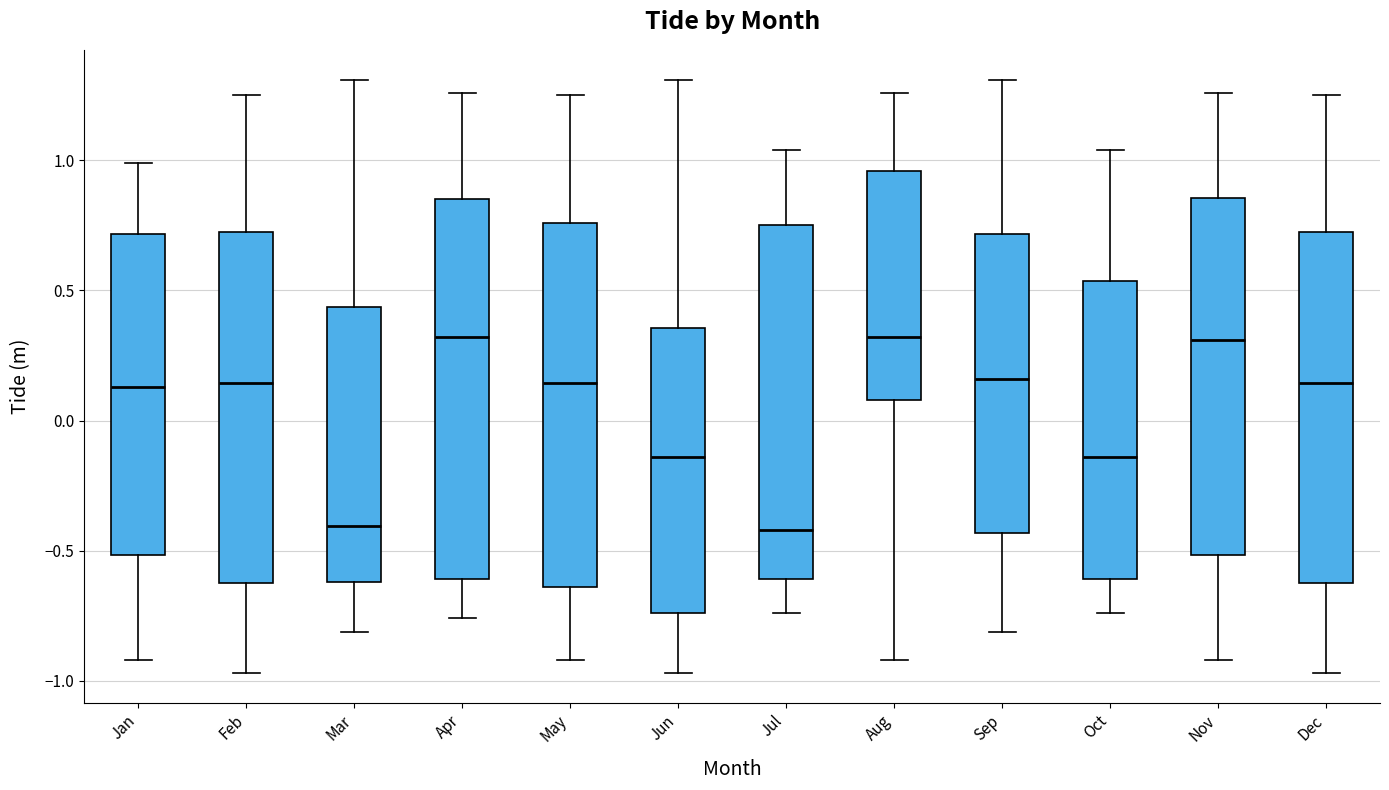

Reading left to right, read every box against the y-axis: the position of its median line, the range the box covers, and the ends of its whiskers. The values are not printed on the chart, so give them approximately, as read against the axis.

Jan: median 0.15, box -0.50 to 0.70, whiskers -0.90 to 1.00
Feb: median 0.15, box -0.60 to 0.75, whiskers -0.95 to 1.25
Mar: median -0.40, box -0.60 to 0.45, whiskers -0.80 to 1.30
Apr: median 0.30, box -0.60 to 0.85, whiskers -0.75 to 1.25
May: median 0.15, box -0.65 to 0.75, whiskers -0.90 to 1.25
Jun: median -0.15, box -0.75 to 0.35, whiskers -0.95 to 1.30
Jul: median -0.40, box -0.60 to 0.75, whiskers -0.75 to 1.05
Aug: median 0.30, box 0.10 to 0.95, whiskers -0.90 to 1.25
Sep: median 0.15, box -0.45 to 0.70, whiskers -0.80 to 1.30
Oct: median -0.15, box -0.60 to 0.55, whiskers -0.75 to 1.05
Nov: median 0.30, box -0.50 to 0.85, whiskers -0.90 to 1.25
Dec: median 0.15, box -0.60 to 0.75, whiskers -0.95 to 1.25